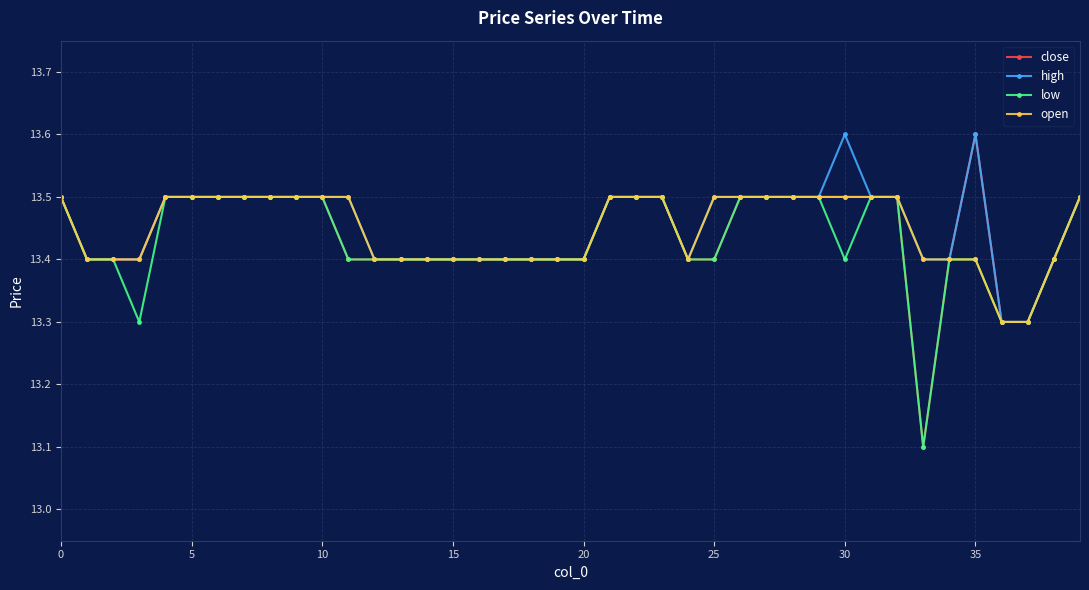

At how many categories does at least one series exceed 13?

40